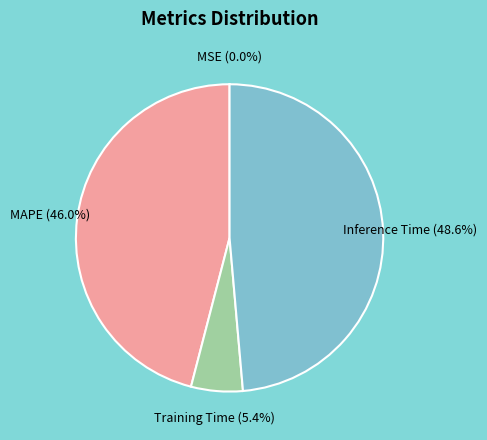

Combined, what portion of the pie is Inference Time and MAPE?

94.6%